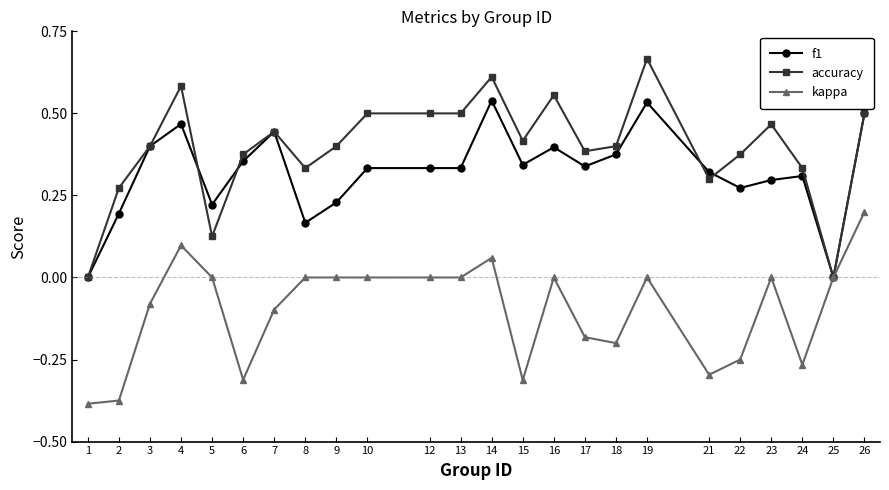

Which series has the largest total across all categories?

accuracy